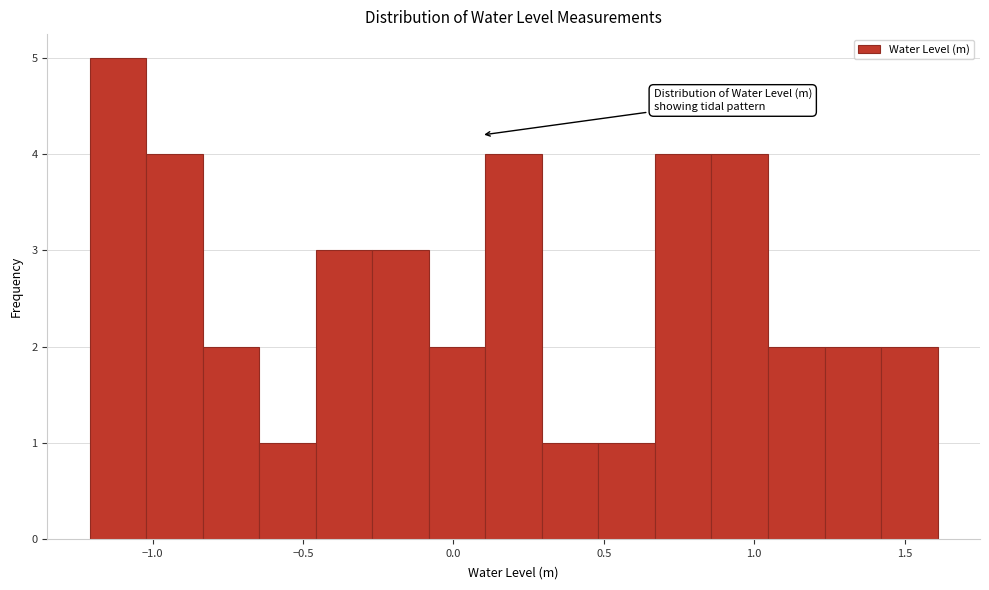

Around what value on the x-axis is the tallest bar? Give the approximate position of its centre, as read against the axis.

-1.10